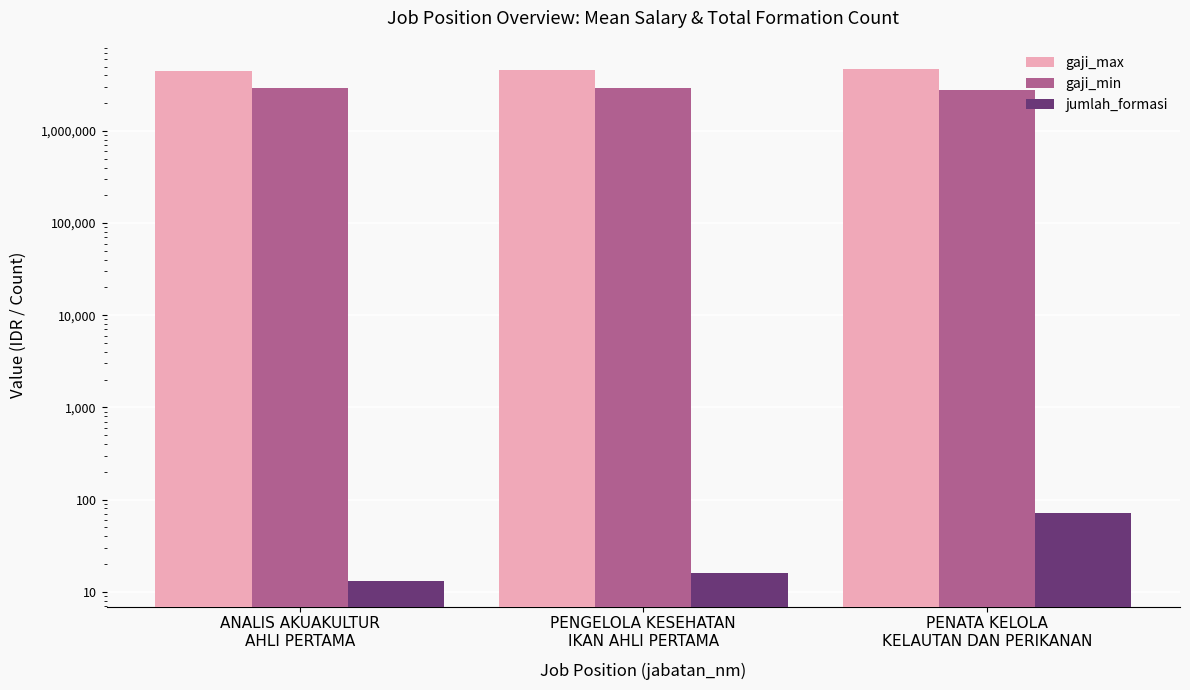

Reading right to left, what are all the values shown in this chart?

gaji_max: 4693045.0	4557163.1	4497696.4
gaji_min: 2785465.0	2899271.1	2954826.7
jumlah_formasi: 72.0	16.0	13.0